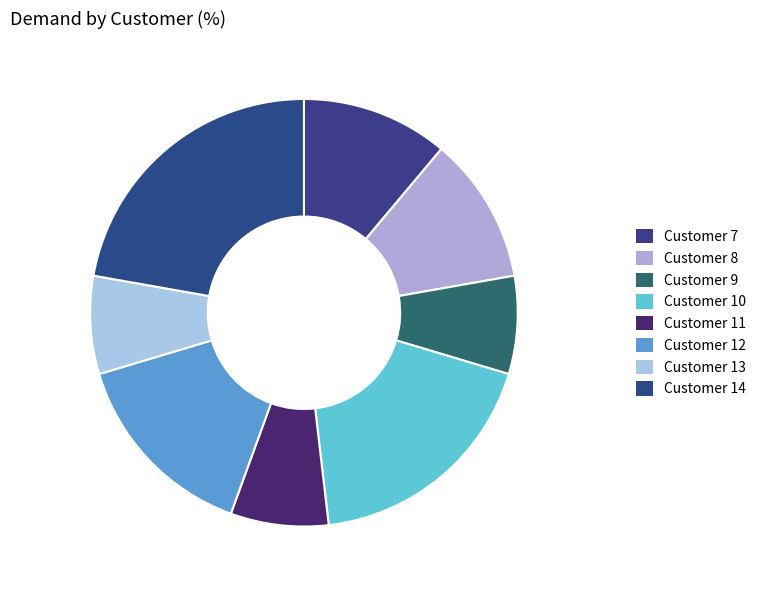

How many segments does this pie chart have?

8